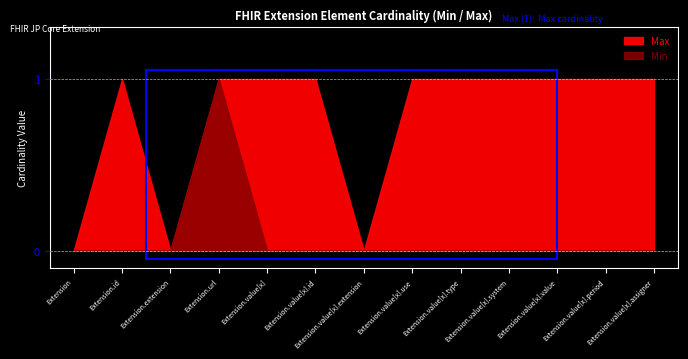

What is the spread (max minus min) of values at Extension.value[x]?

1